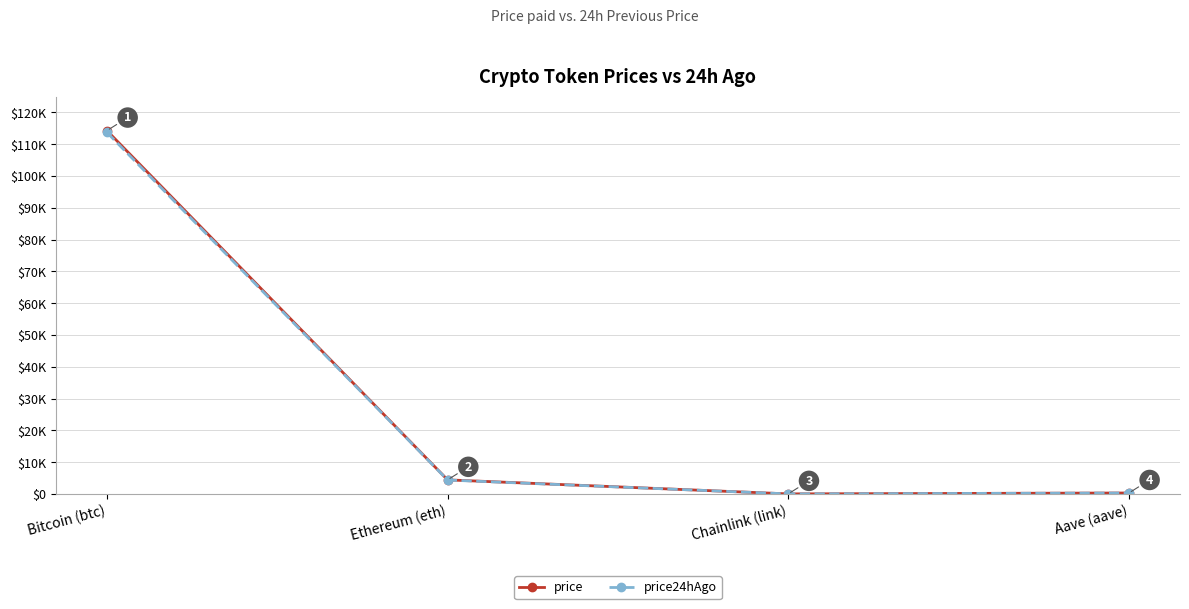

What are all the series names shown in the legend?

price, price24hAgo